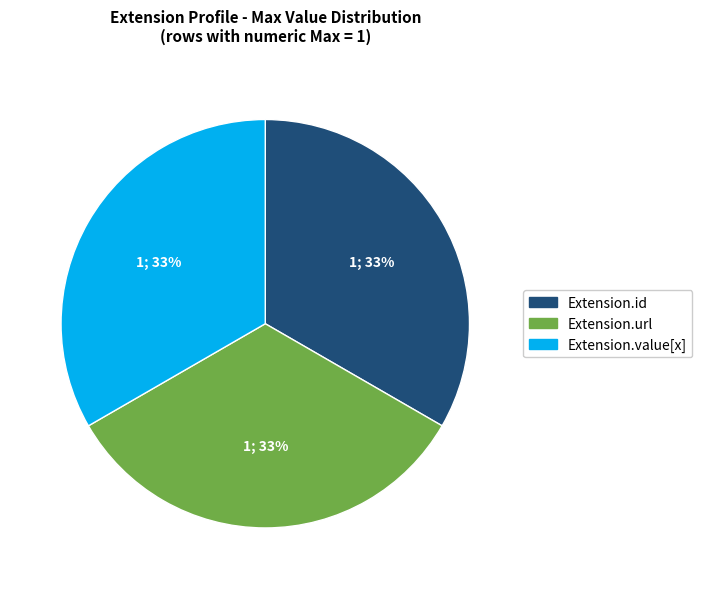

Is there any slice that represents more than half of the pie?

No